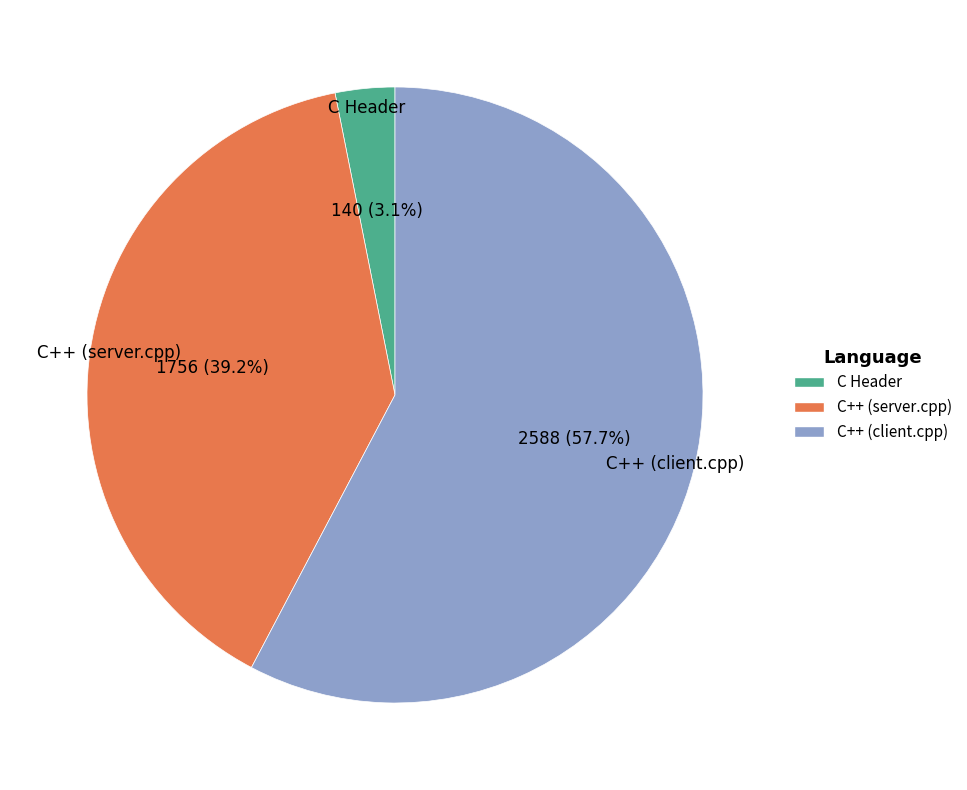

How many slices are in this pie chart?

3